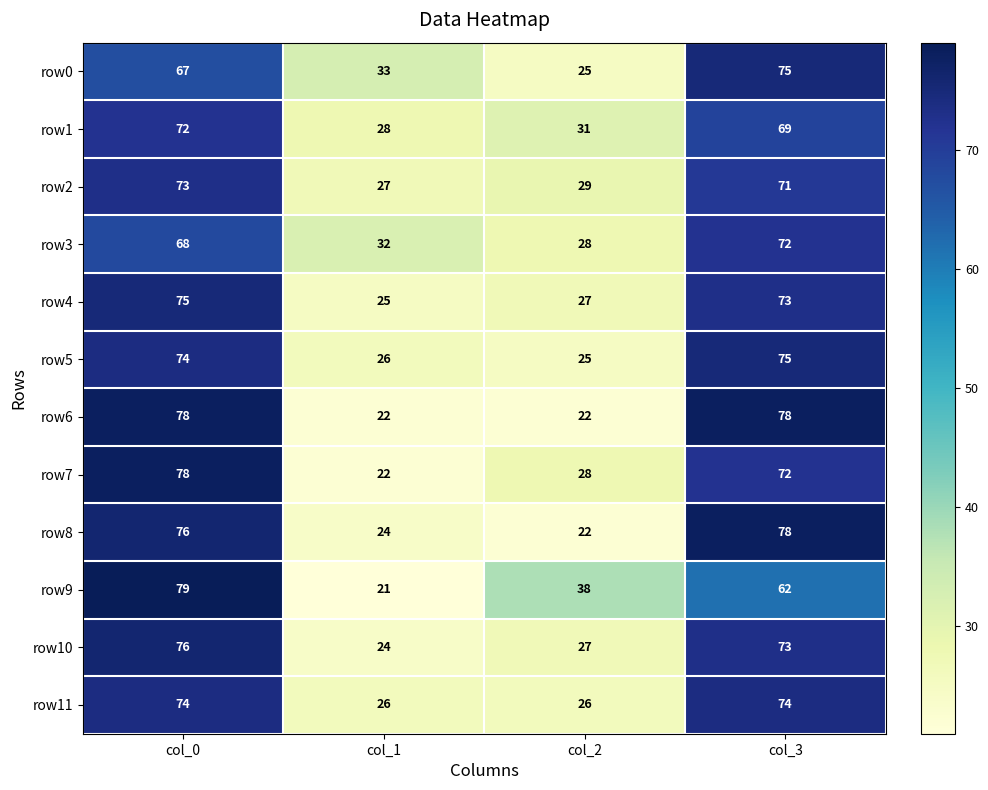

What is the sum of the row1 values at col_2 and col_0?

103